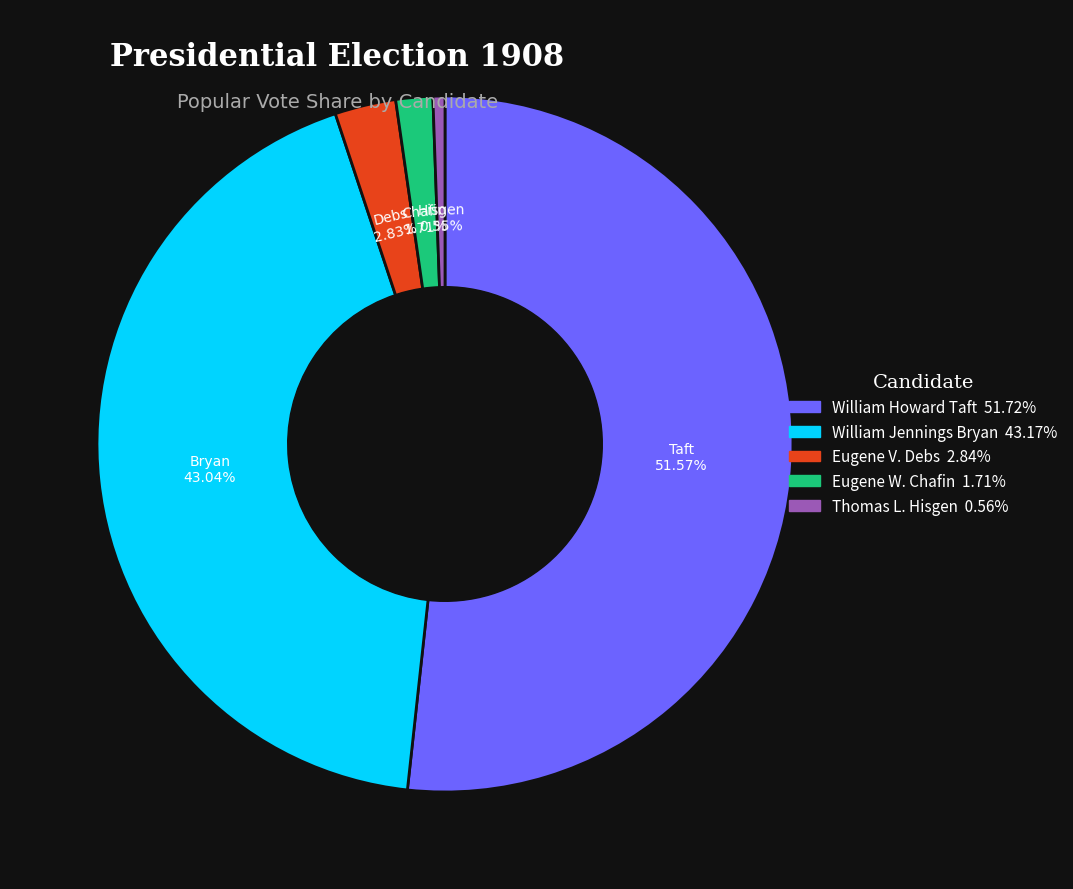

True or false: William Jennings Bryan accounts for 30% of the total.

False